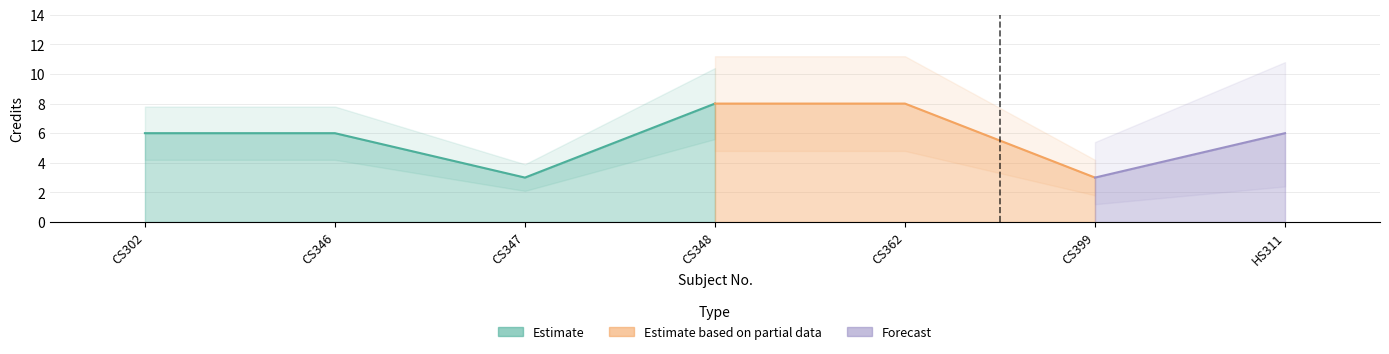

What is the greatest value displayed?

8